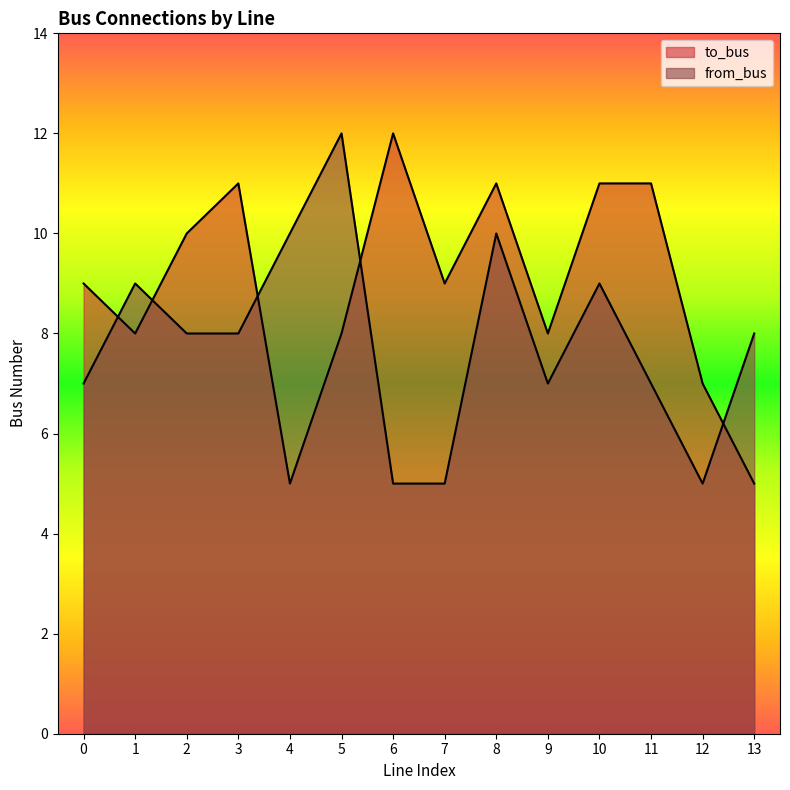

What is the difference between the to_bus values at 12 and 7?

2